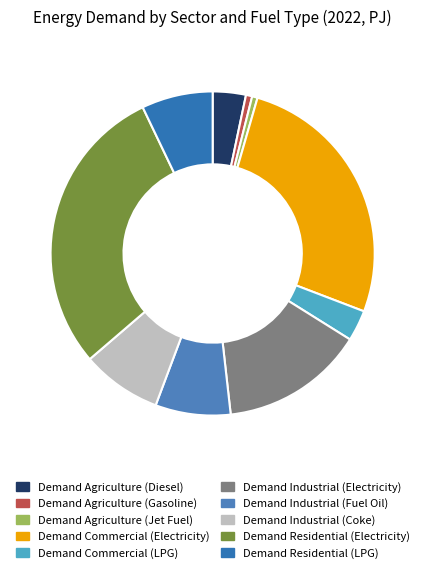

To the nearest percent, what is the average slice percentage?

10%